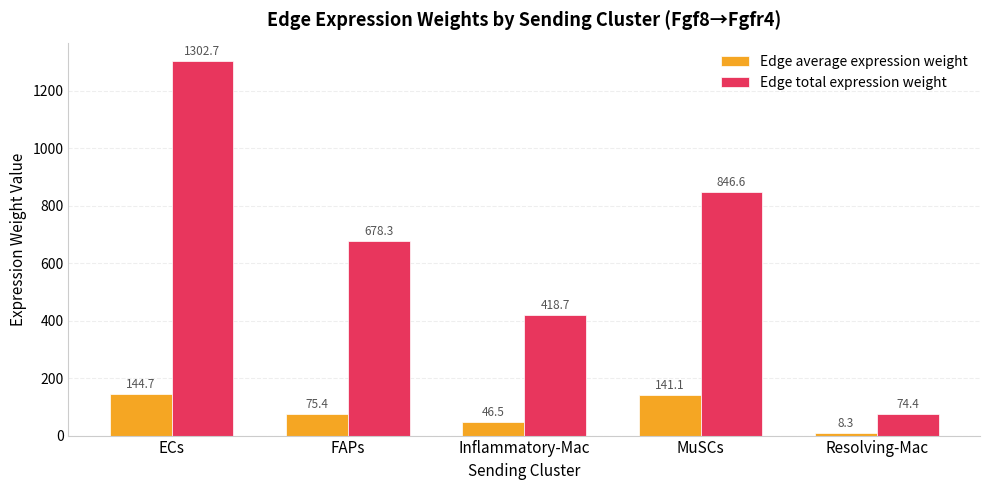

True or false: Edge average expression weight has a value of 93.9 at MuSCs.

False